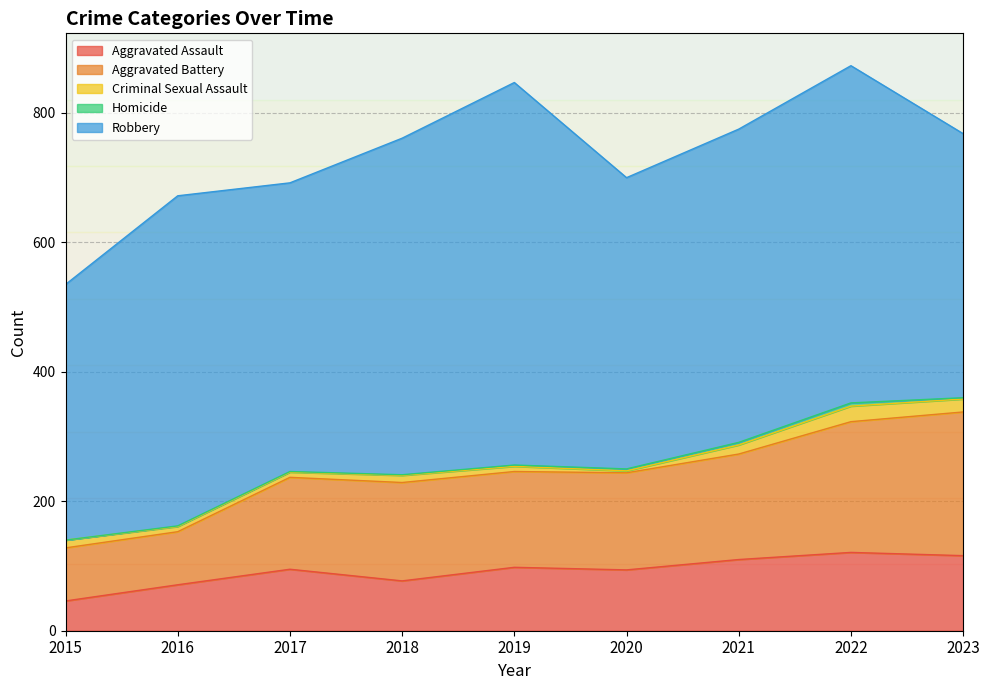

What is the sum of the Robbery values at 2023 and 2021?

892